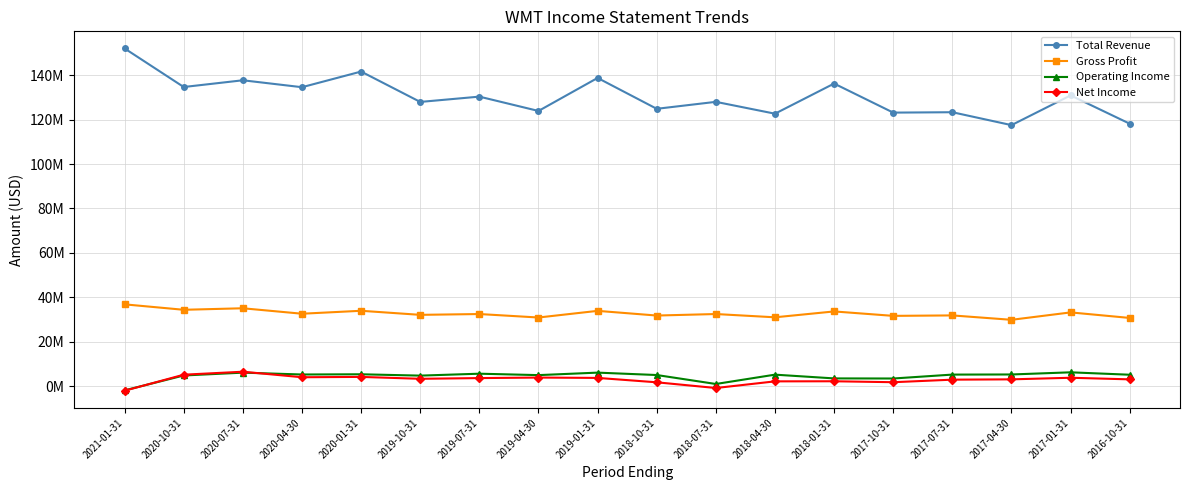

What is the difference between the maximum and minimum values in the Gross Profit series?

6964000